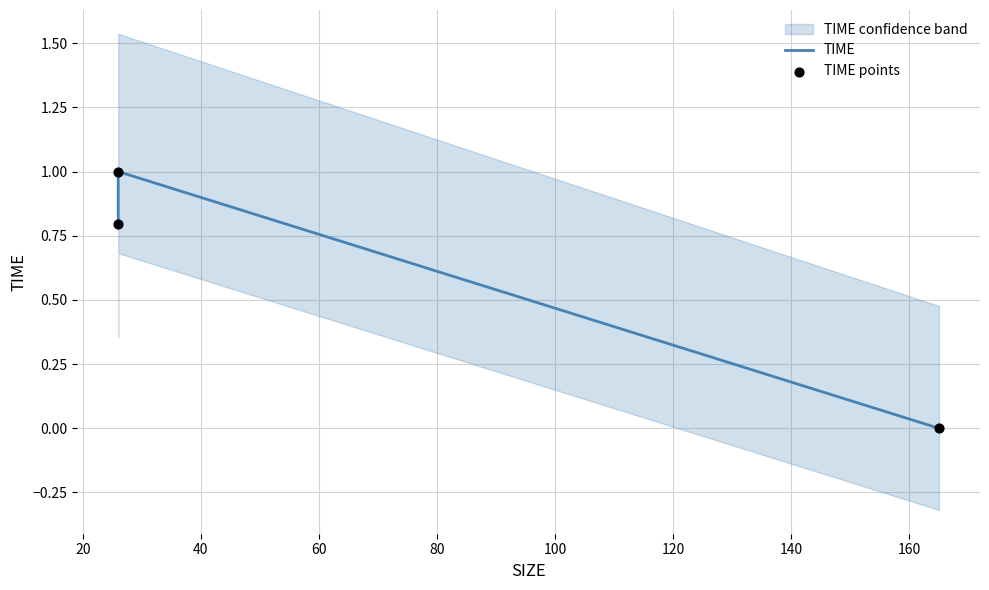

Which series reaches the maximum Y coordinate?

TIME